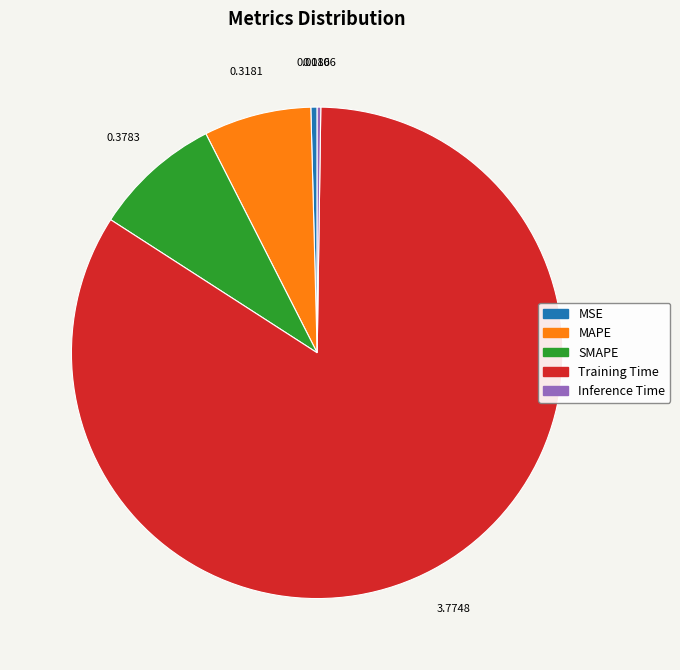

Is it true that SMAPE is 15% of the pie?

False